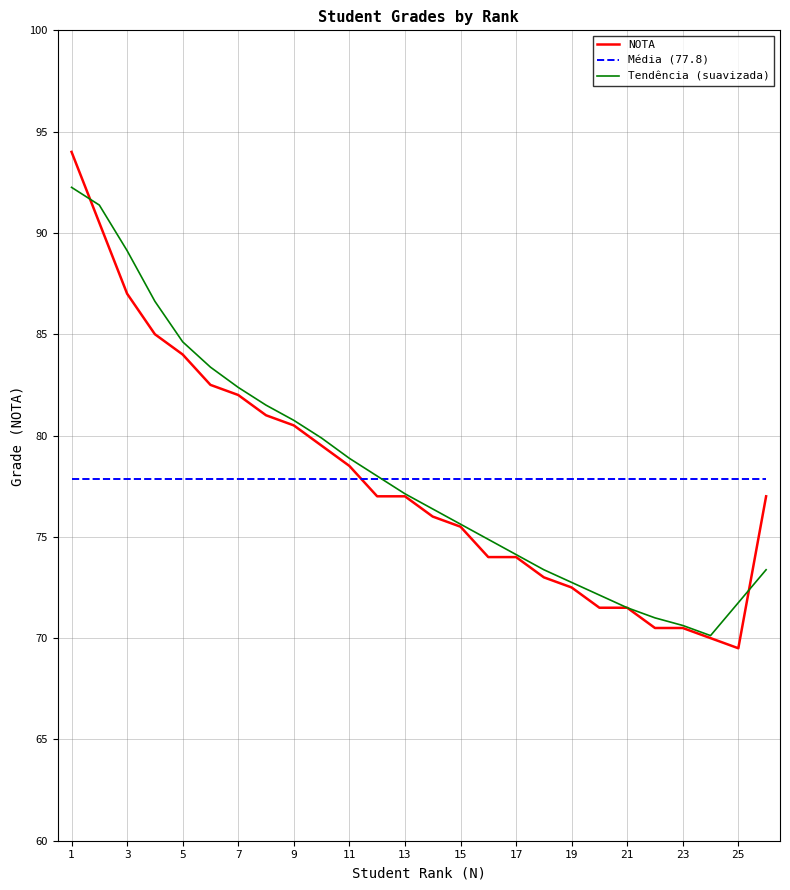

True or false: Tendência (suavizada) and Média (77.8) cross at least once.

True